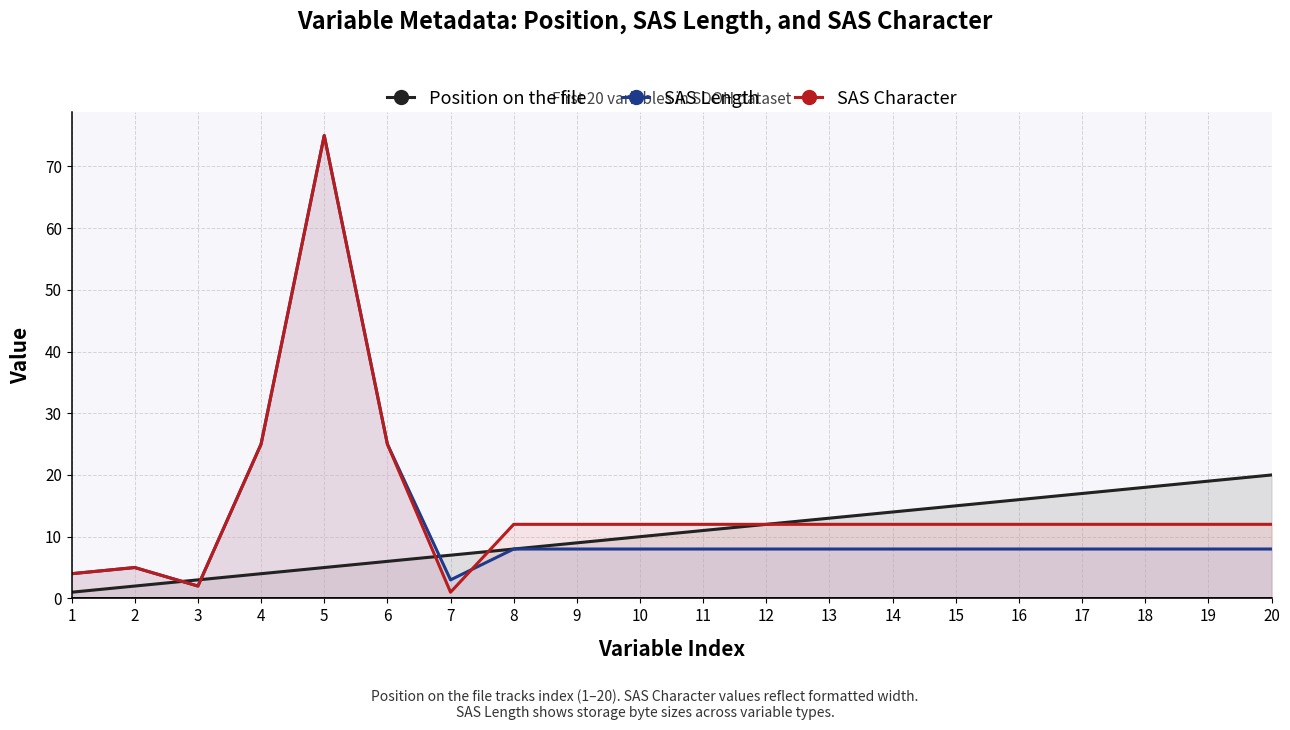

How many intersections are there between SAS Character and SAS Length?

1